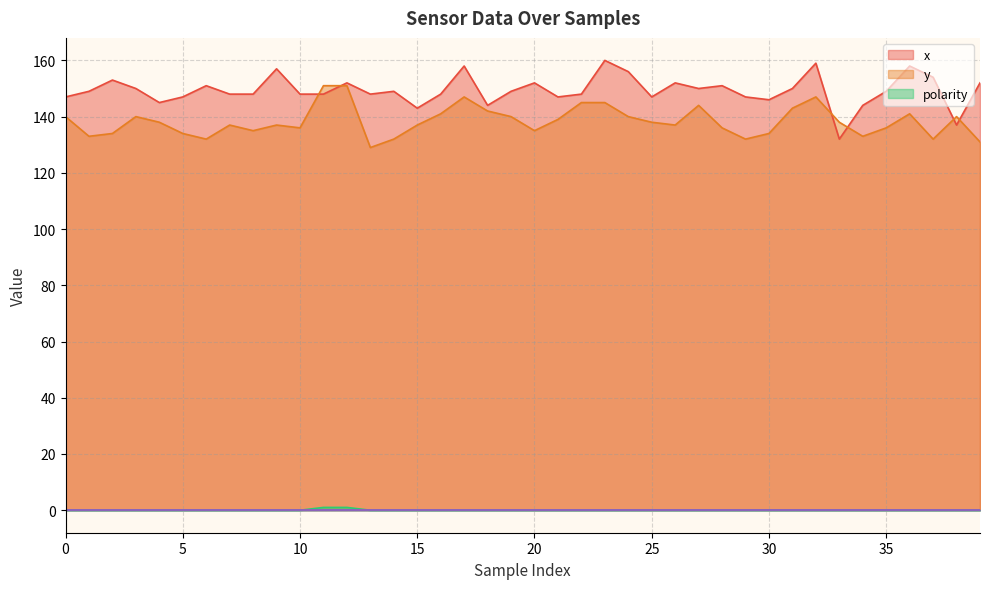

Reading right to left, extract all data points from this chart.

x: 152	137	154	158	149	144	132	159	150	146	147	151	150	152	147	156	160	148	147	152	149	144	158	148	143	149	148	152	148	148	157	148	148	151	147	145	150	153	149	147
y: 131	140	132	141	136	133	138	147	143	134	132	136	144	137	138	140	145	145	139	135	140	142	147	141	137	132	129	151	151	136	137	135	137	132	134	138	140	134	133	140
polarity: 0	0	0	0	0	0	0	0	0	0	0	0	0	0	0	0	0	0	0	0	0	0	0	0	0	0	0	1	1	0	0	0	0	0	0	0	0	0	0	0